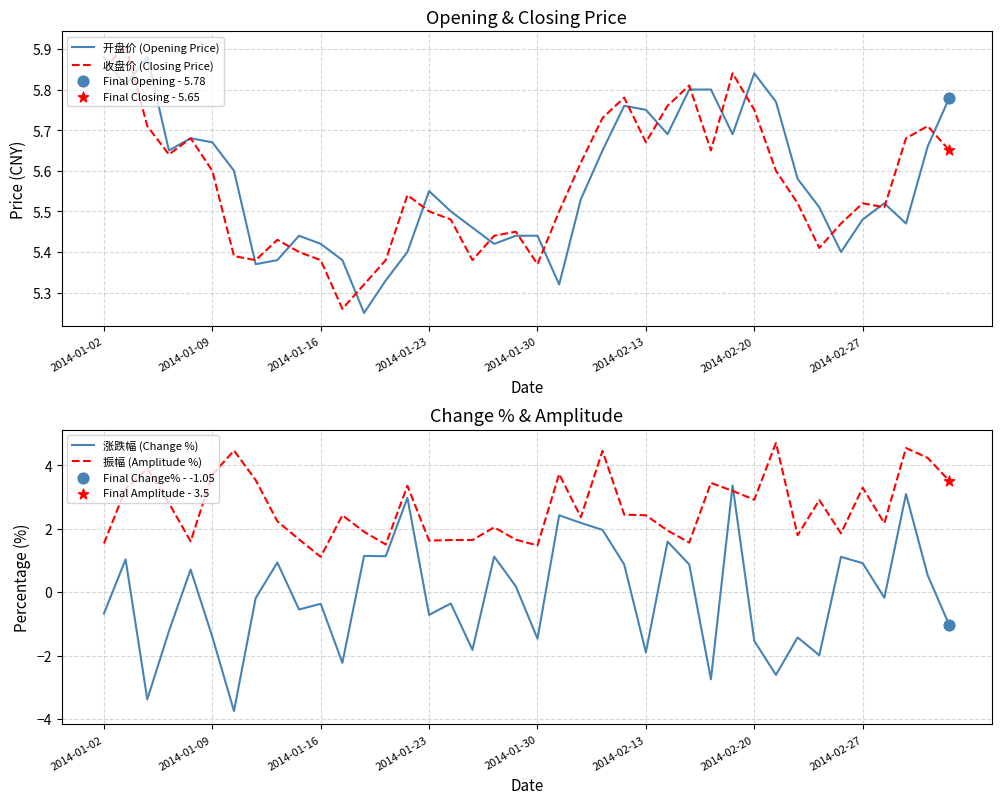

The value of 收盘价 (Closing Price) at 2014-01-23 is 5.5. True or false?

True